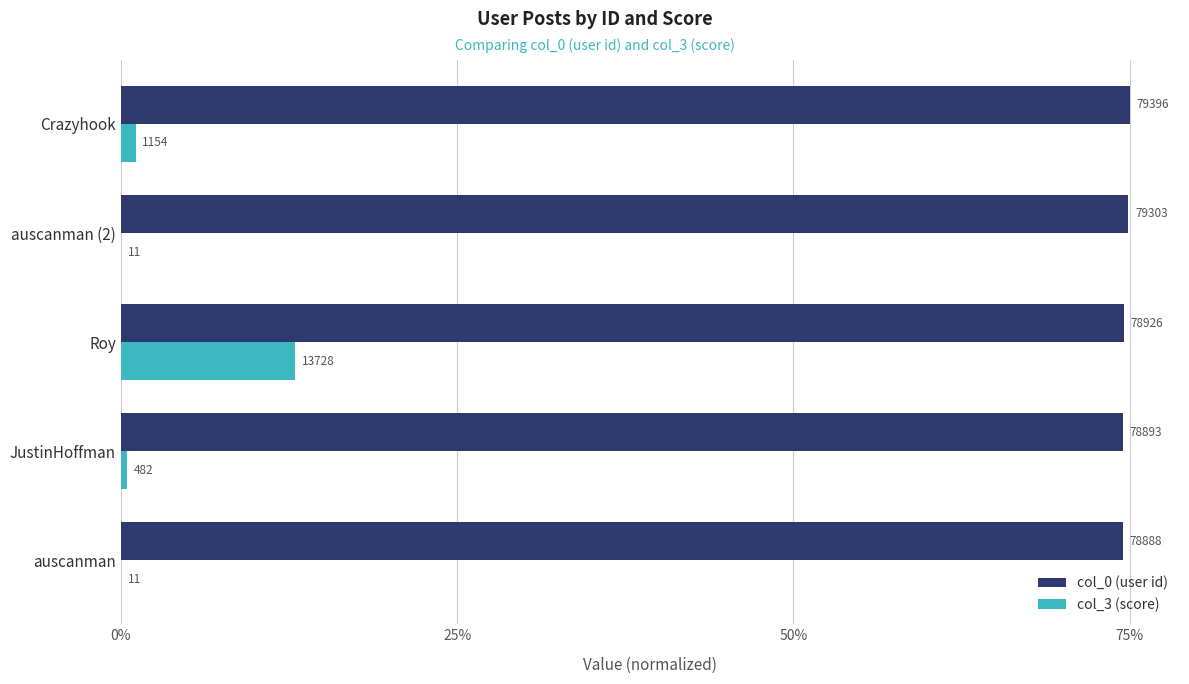

How many bars are there in total?

10